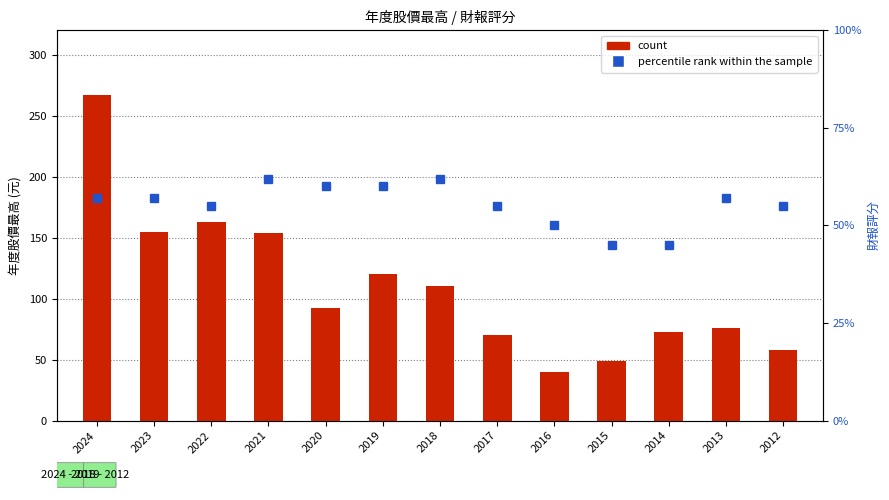

What is the sum of the percentile rank within the sample values at 2024 and 2014?

102.0